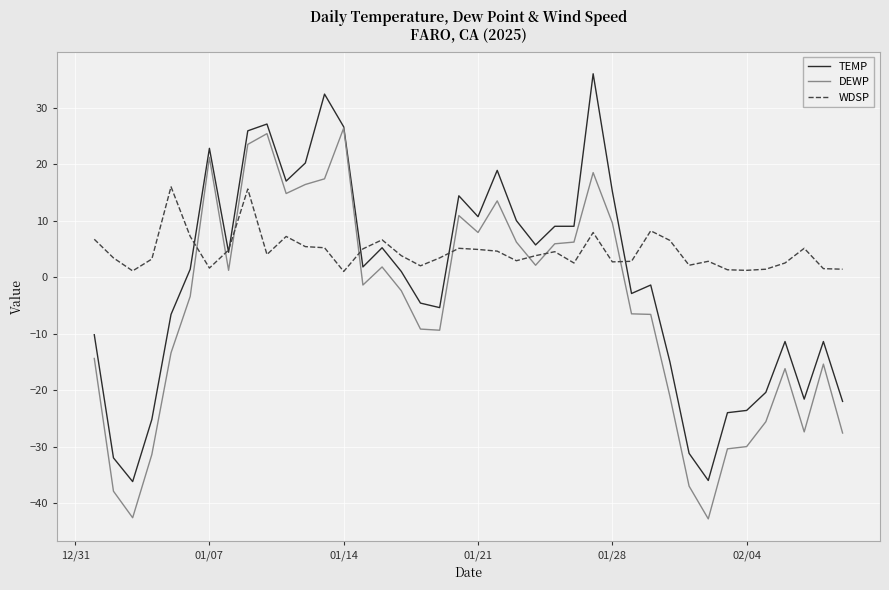

What are all the series names shown in the legend?

TEMP, DEWP, WDSP